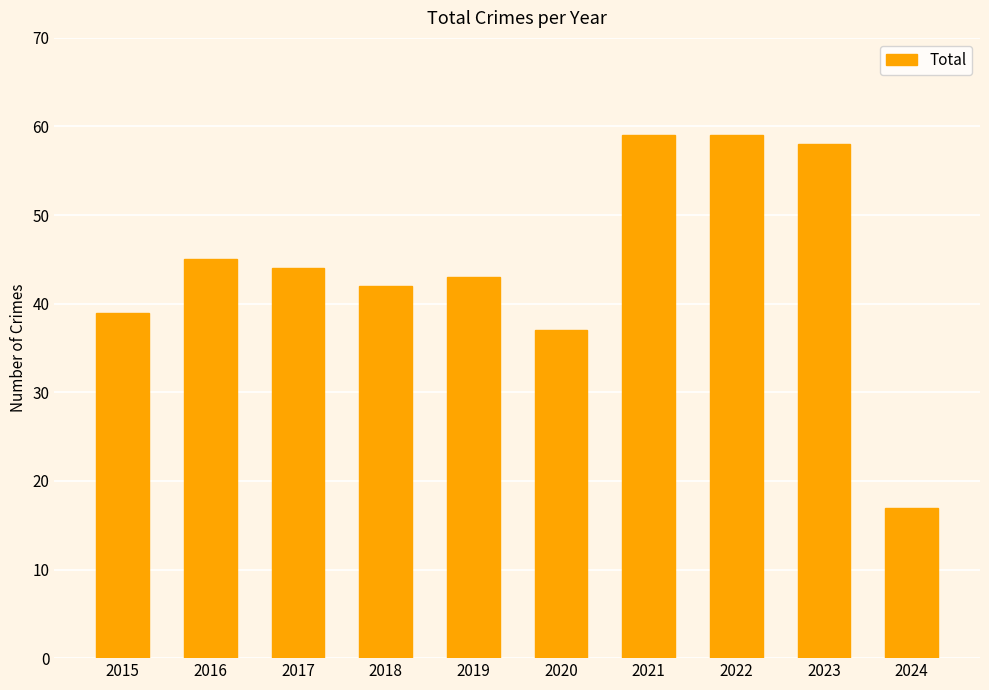

What is the value of the 10th bar from the left?

17